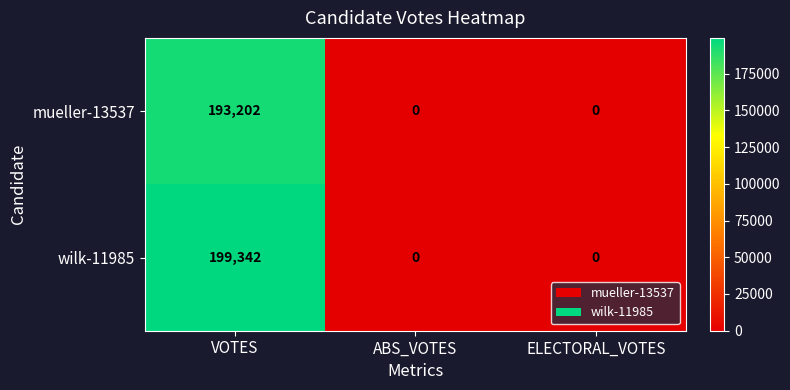

Which series has the largest total across all categories?

wilk-11985